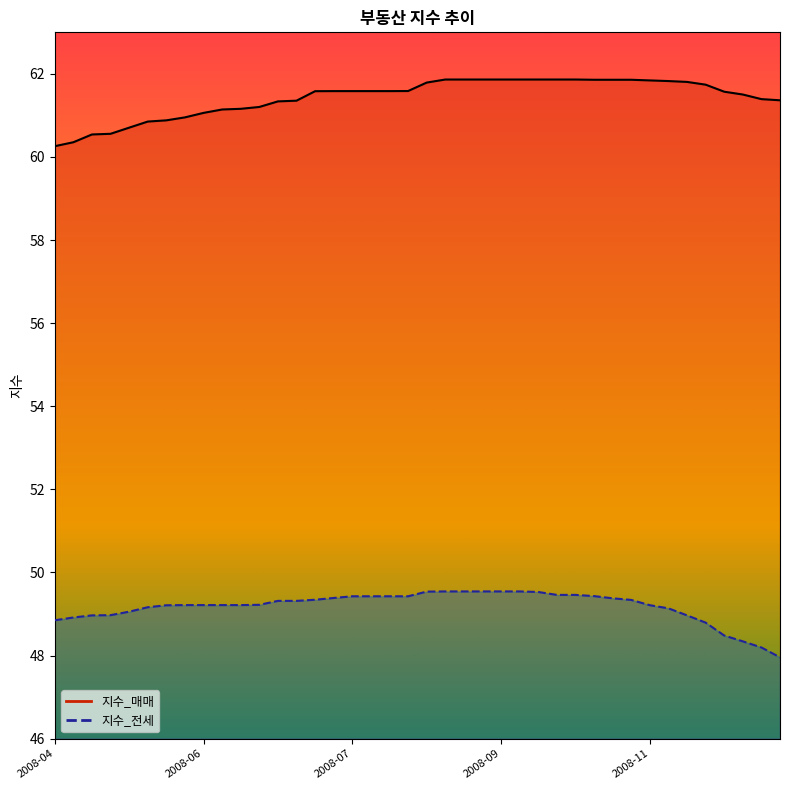

Does the chart have visible grid lines?

No